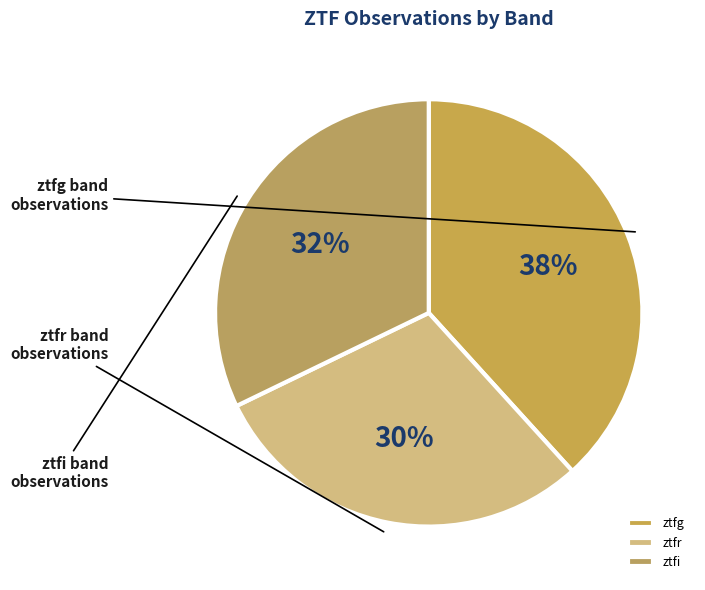

Count the number of slices in the pie.

3